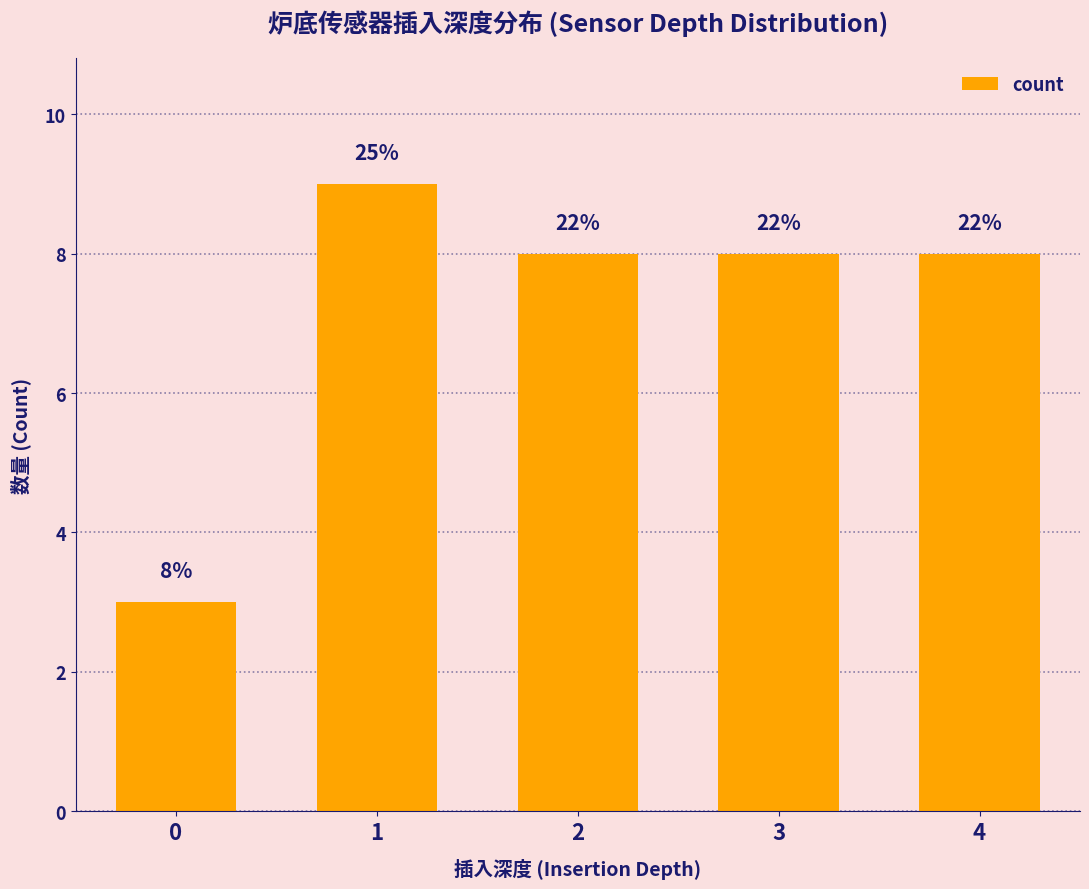

What value does the data have at 2?

8